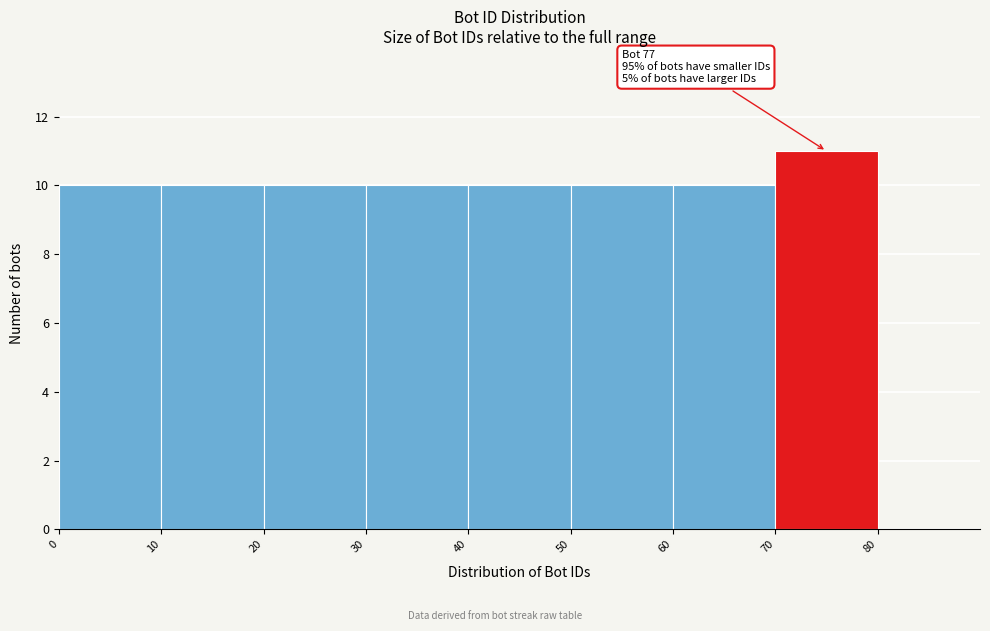

Which range on the x-axis has the tallest bar?

70 to 80